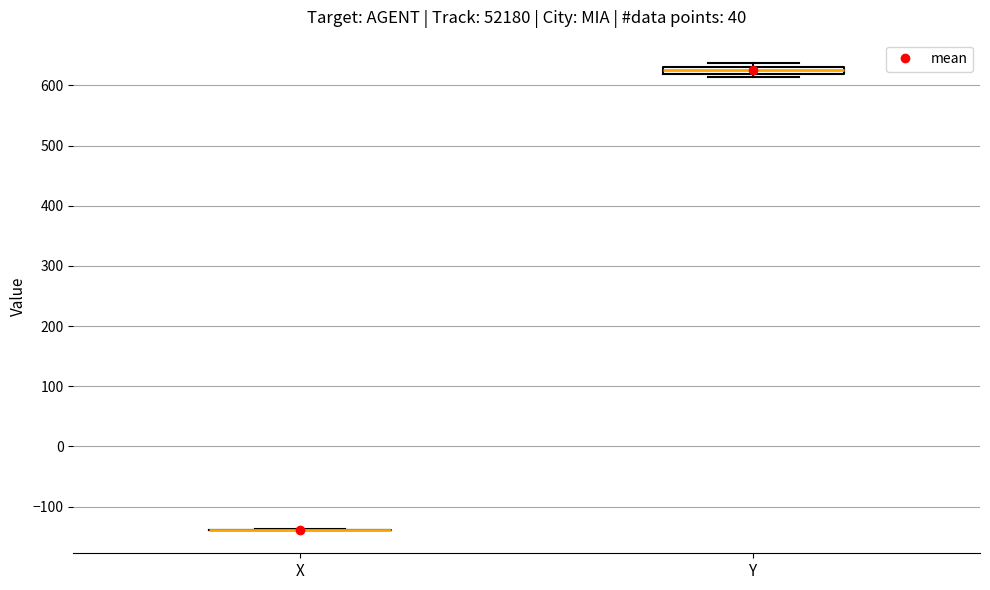

Comparing the boxes themselves (not the whiskers), which one is the tallest?

Y